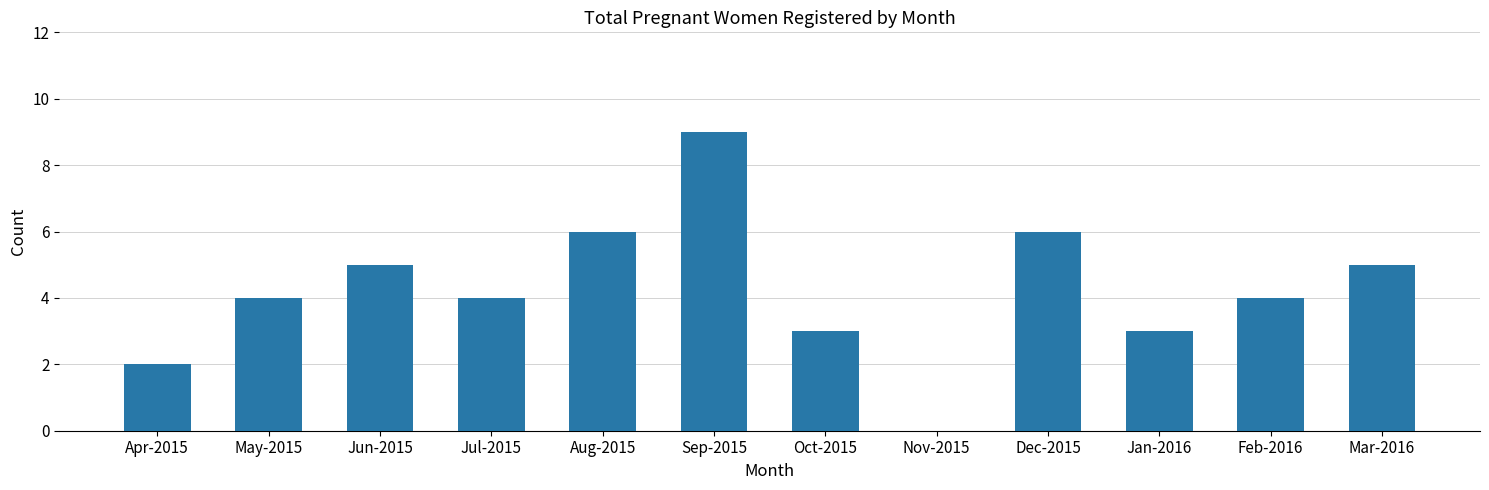

The chart shows a value of 3 at Oct-2015. True or false?

True